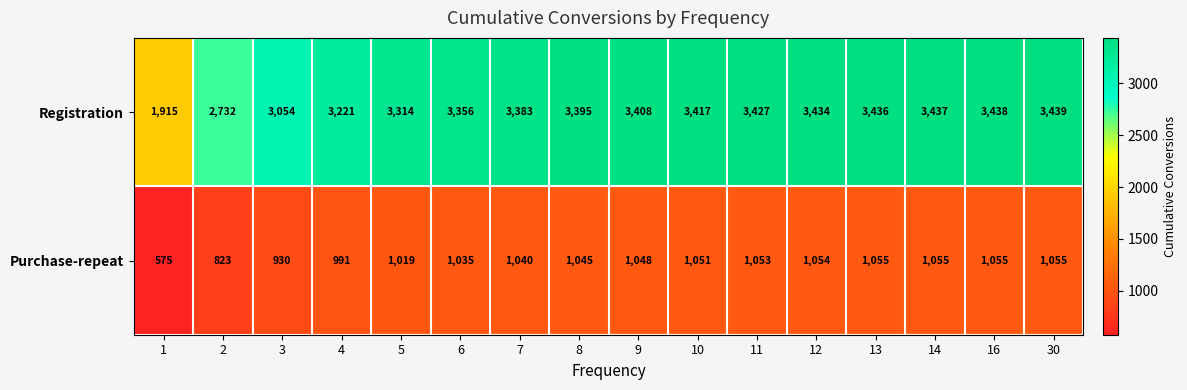

What is the difference between the highest and lowest values at 7?

2343